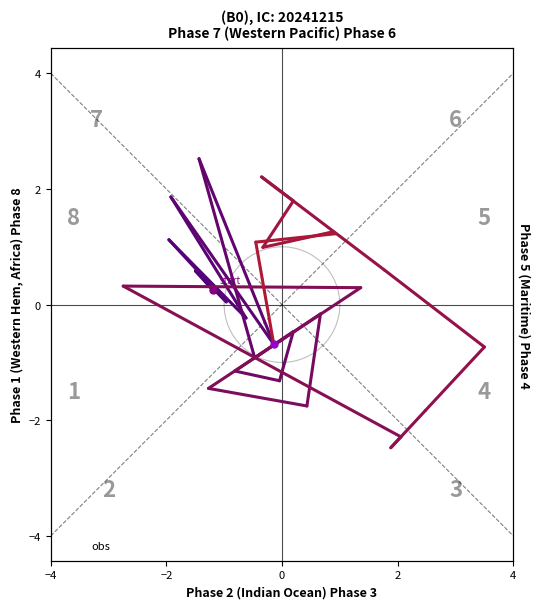

What is the smallest value displayed?

-2.5